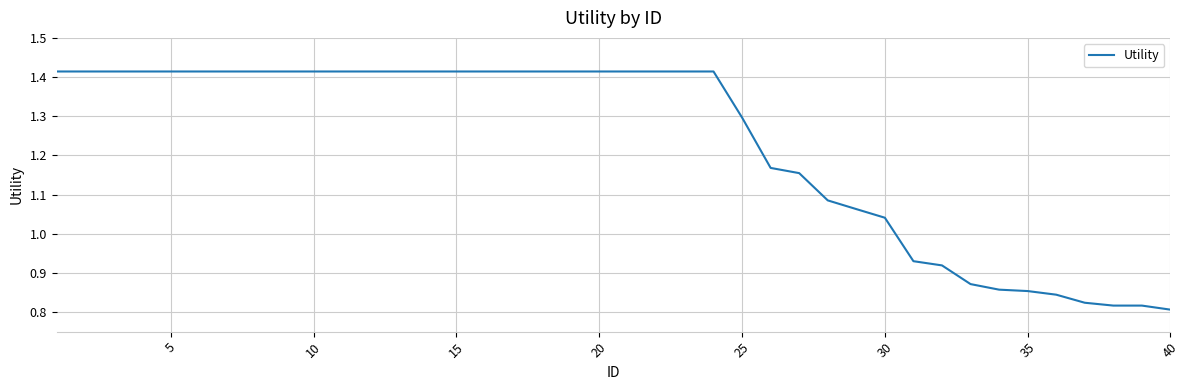

Count the number of values greater than 1.

30